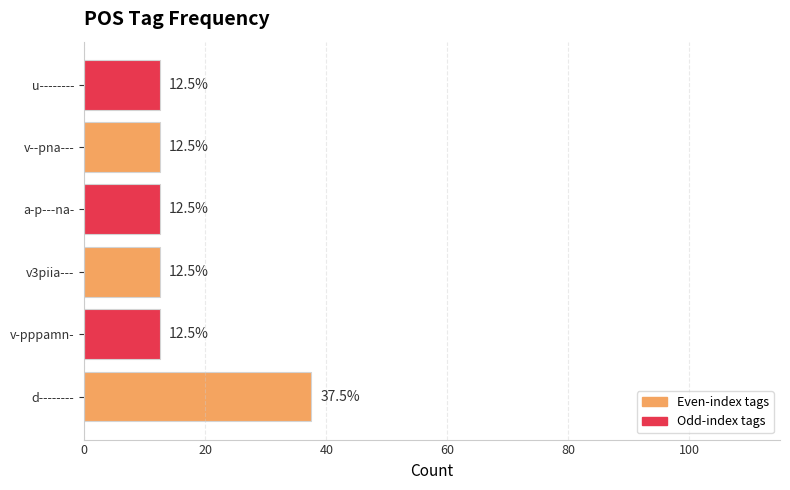

The value at v-pppamn- is 12.5. True or false?

True